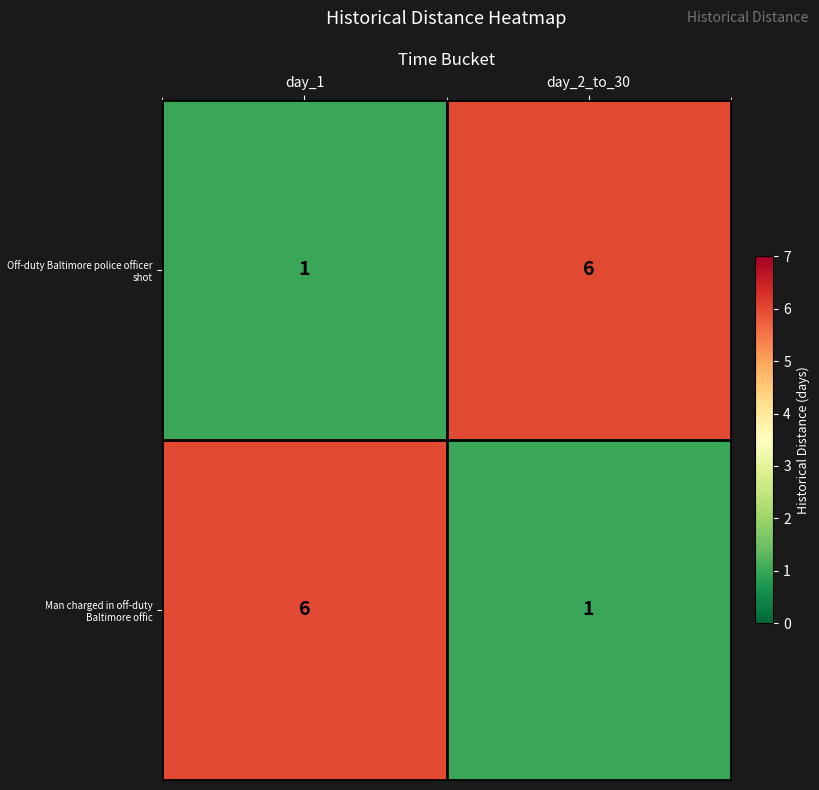

At which label does Man charged in off-duty Baltimore offic reach its minimum?

day_2_to_30